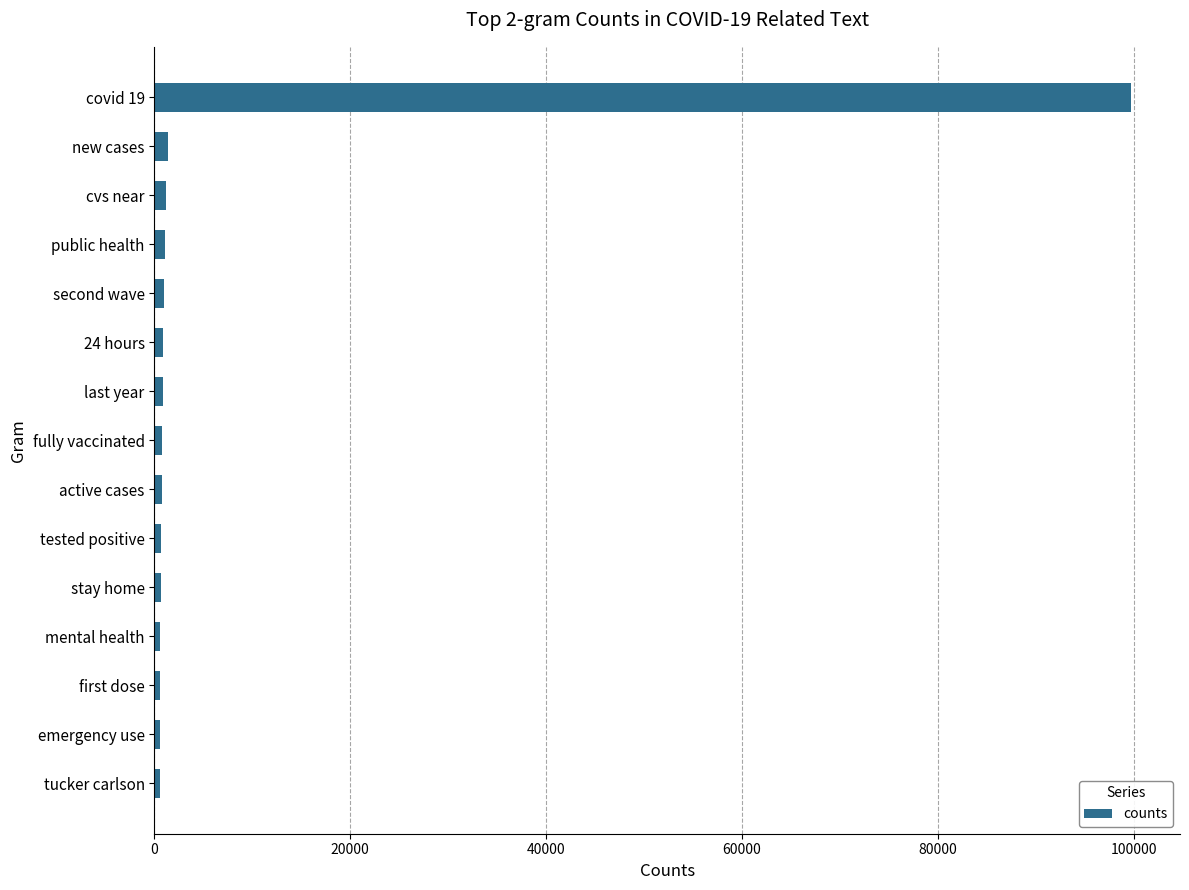

What is the greatest value displayed?

99749